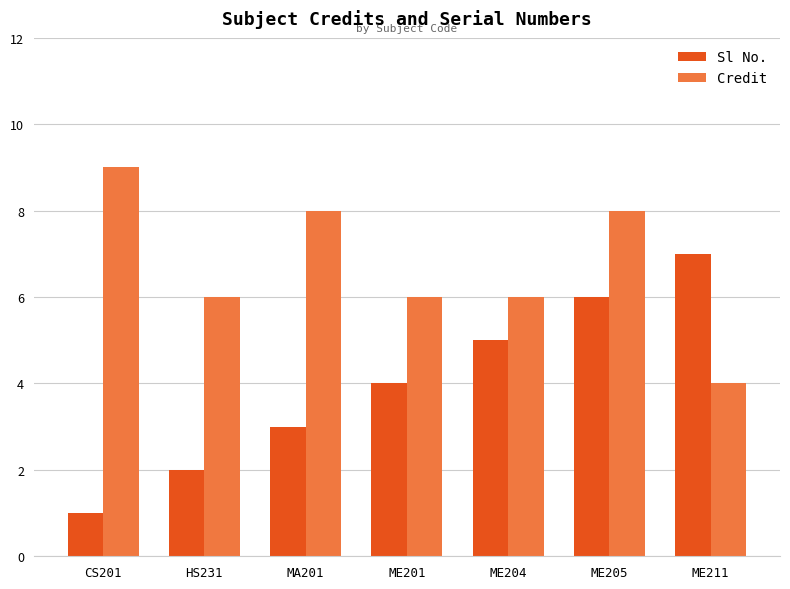

Which series has the largest range (max minus min)?

Sl No.